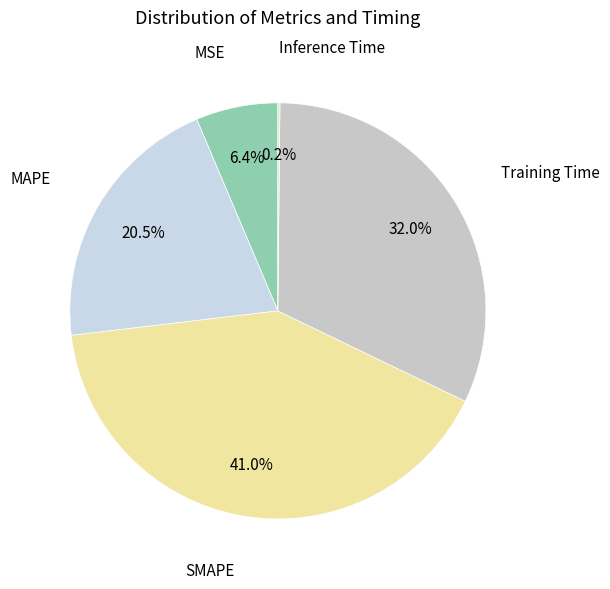

Does MAPE account for over 50% of the chart?

No